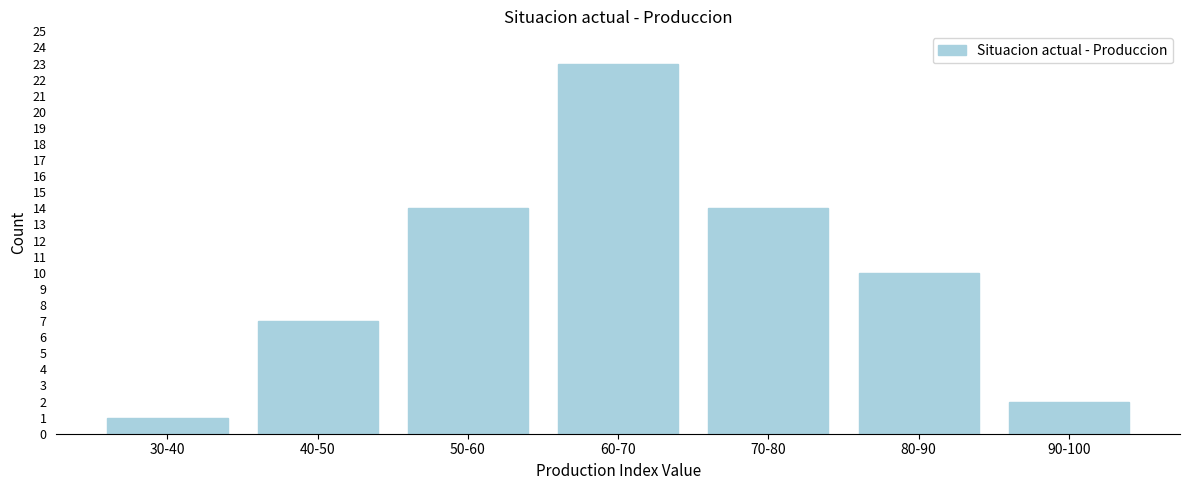

Reading left to right, extract all data points from this chart.

30-40=1	40-50=7	50-60=14	60-70=23	70-80=14	80-90=10	90-100=2